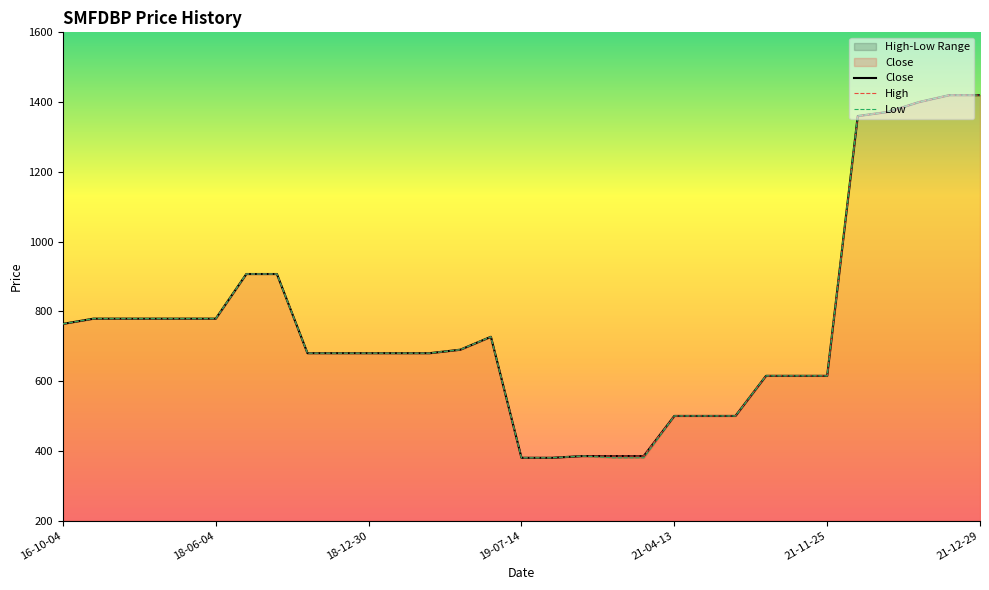

What is the maximum value shown in the chart?

1420